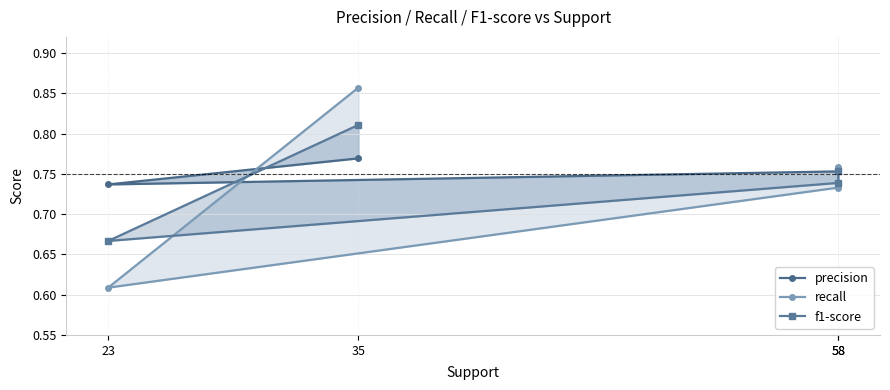

At how many categories does at least one series exceed 0?

4